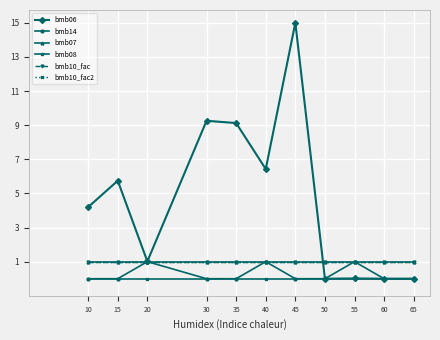

True or false: bmb10_fac and bmb08 cross at least once.

False